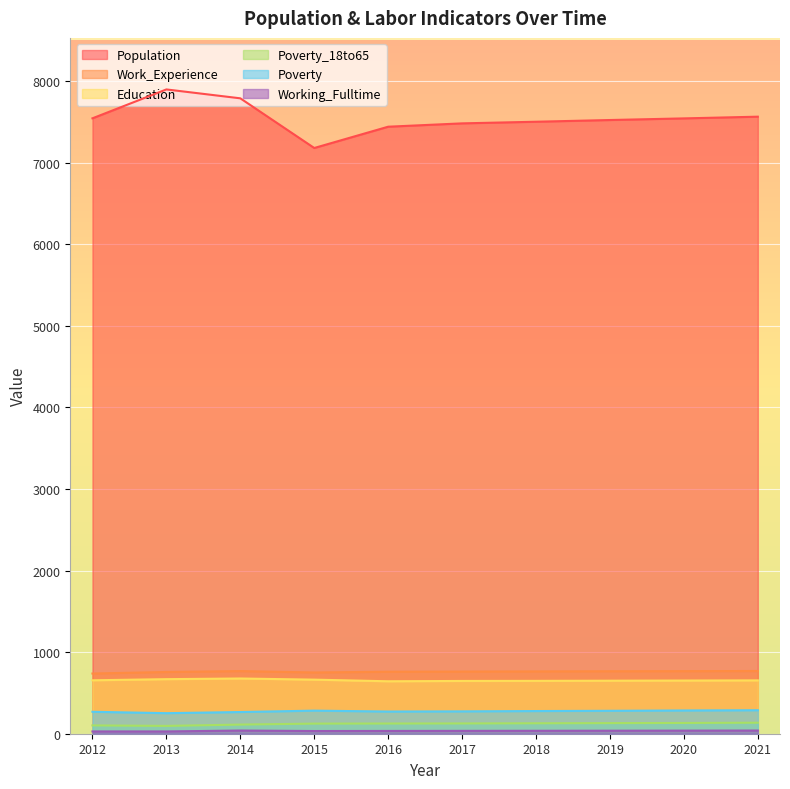

What is the difference between the highest and lowest values at 2020?

7506